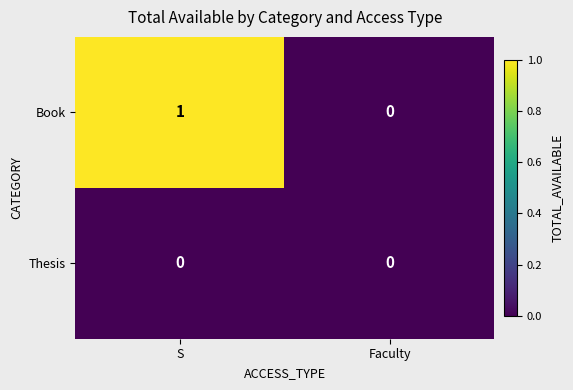

List the series in order of their peak value, lowest first.

Thesis, Book